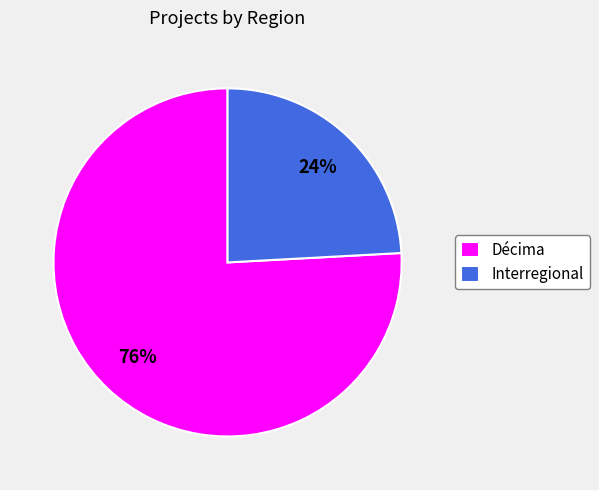

To the nearest percent, what is the combined percentage of Décima and Interregional?

100%